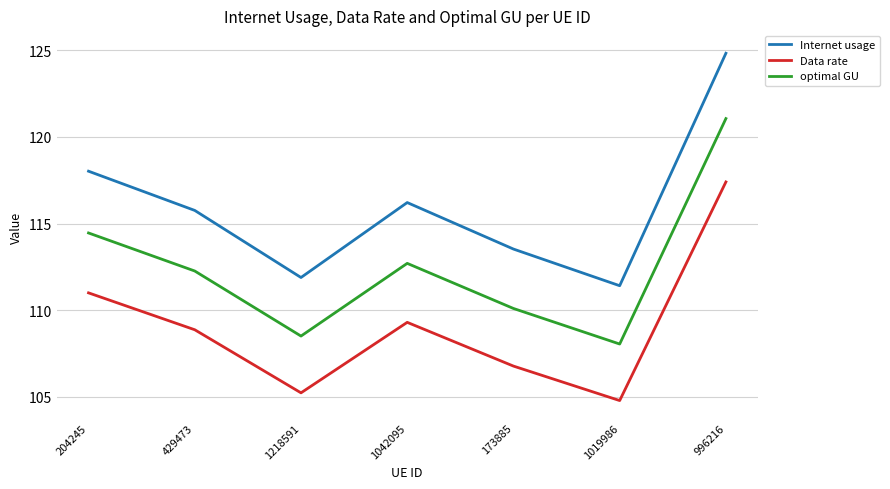

Is it true that Data rate equals 108.9 at 429473?

True